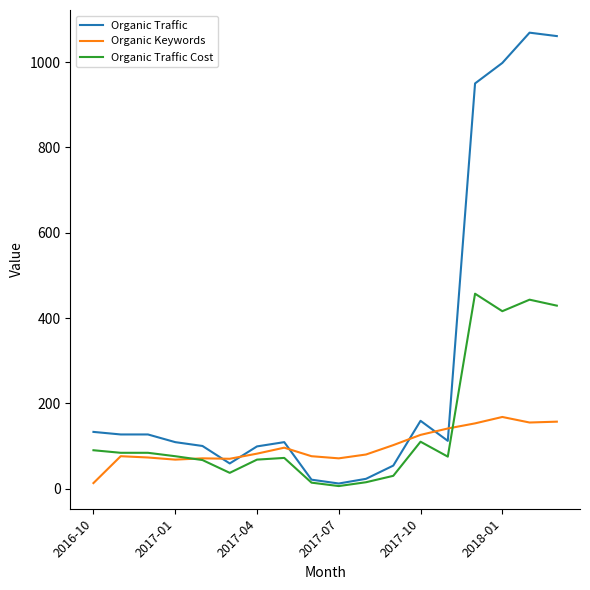

Which series has the largest total across all categories?

Organic Traffic